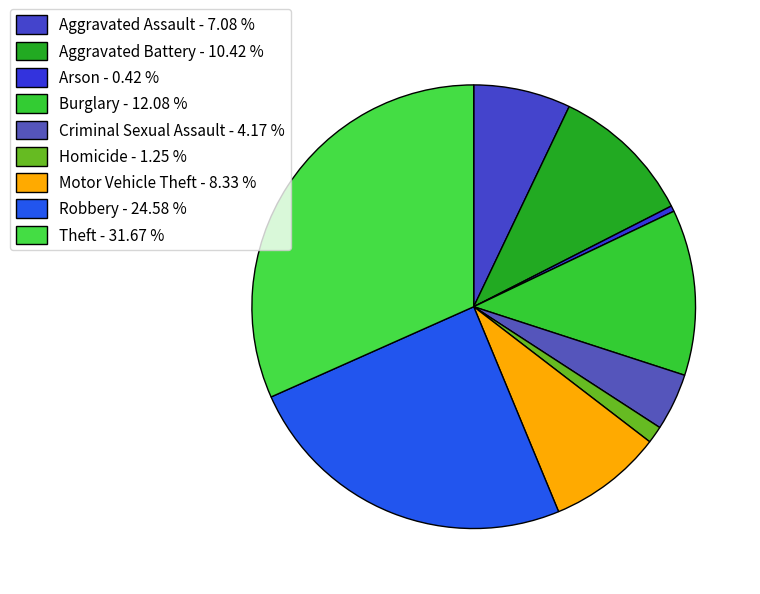

True or false: Robbery accounts for 13% of the total.

False